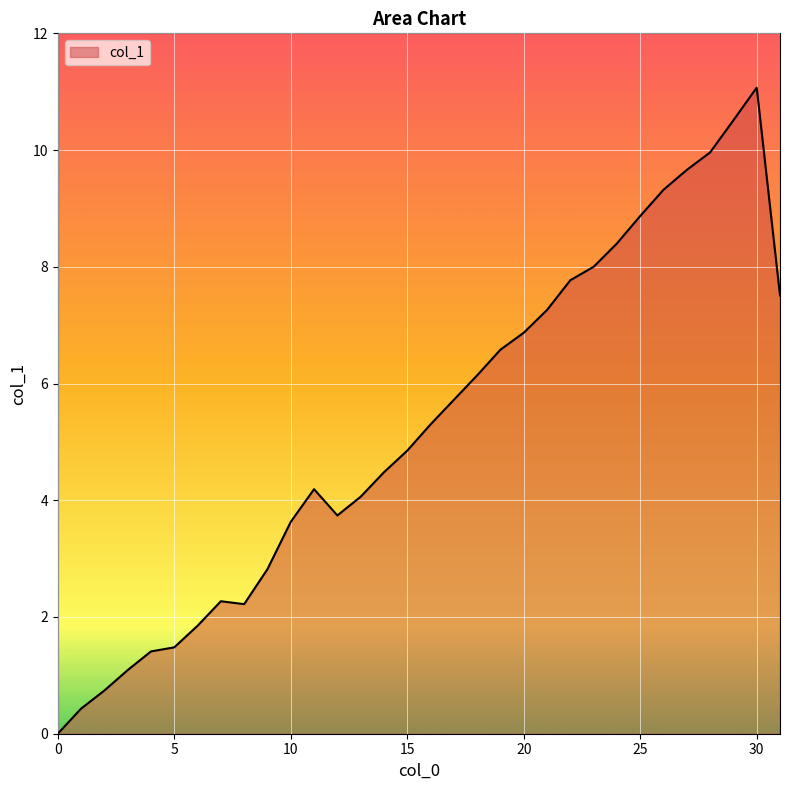

What is the greatest value displayed?

11.1